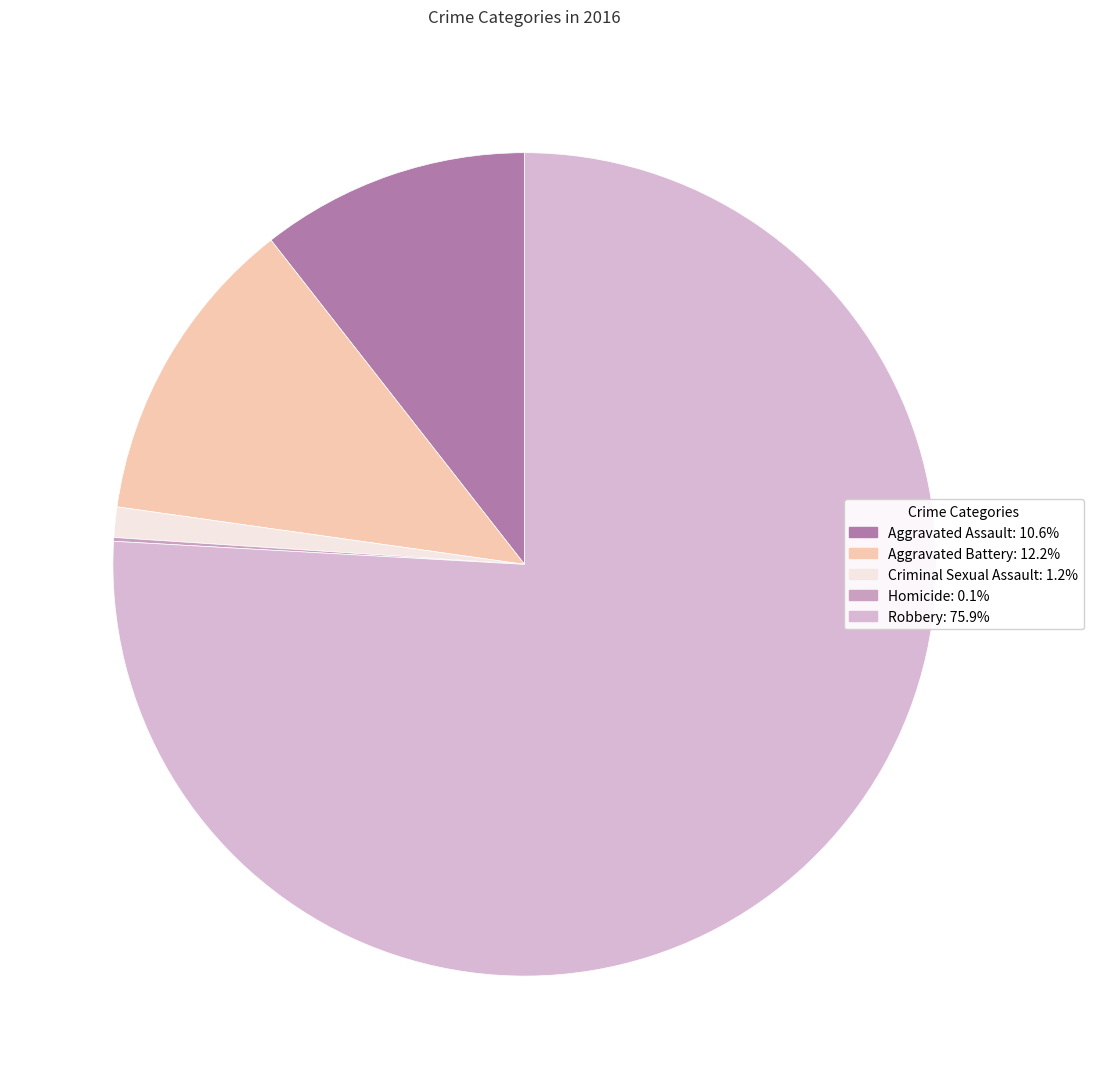

True or false: Aggravated Assault accounts for 19% of the total.

False